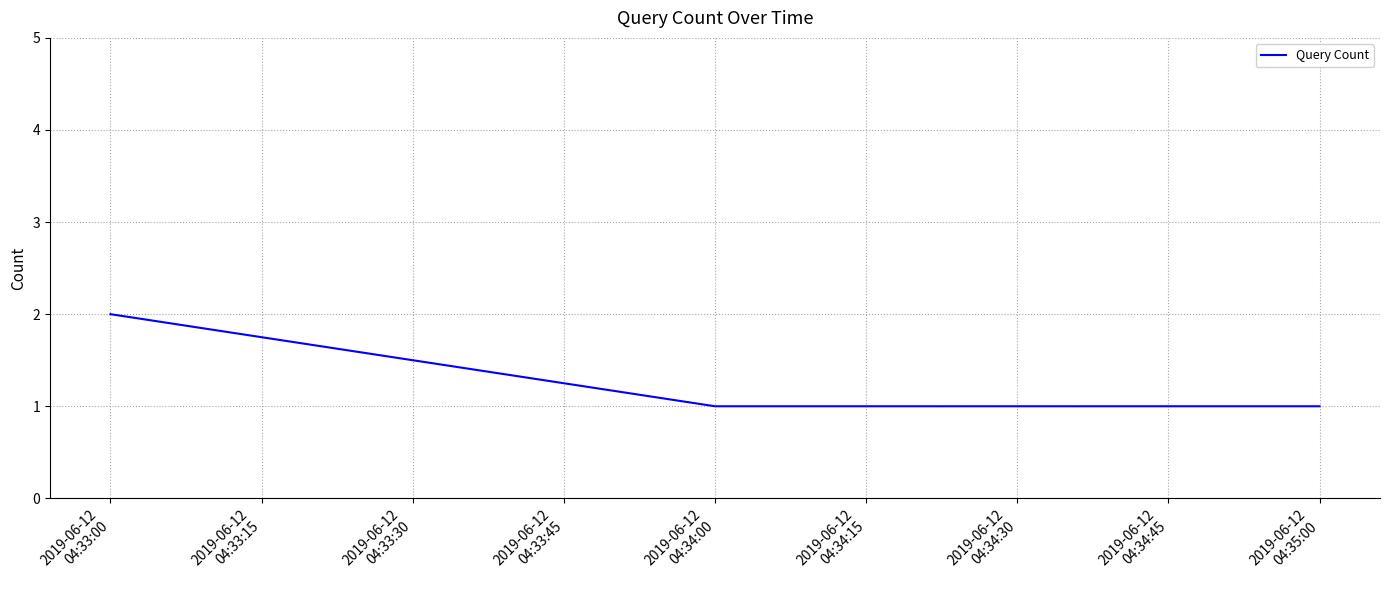

What is the sum of all values?

4